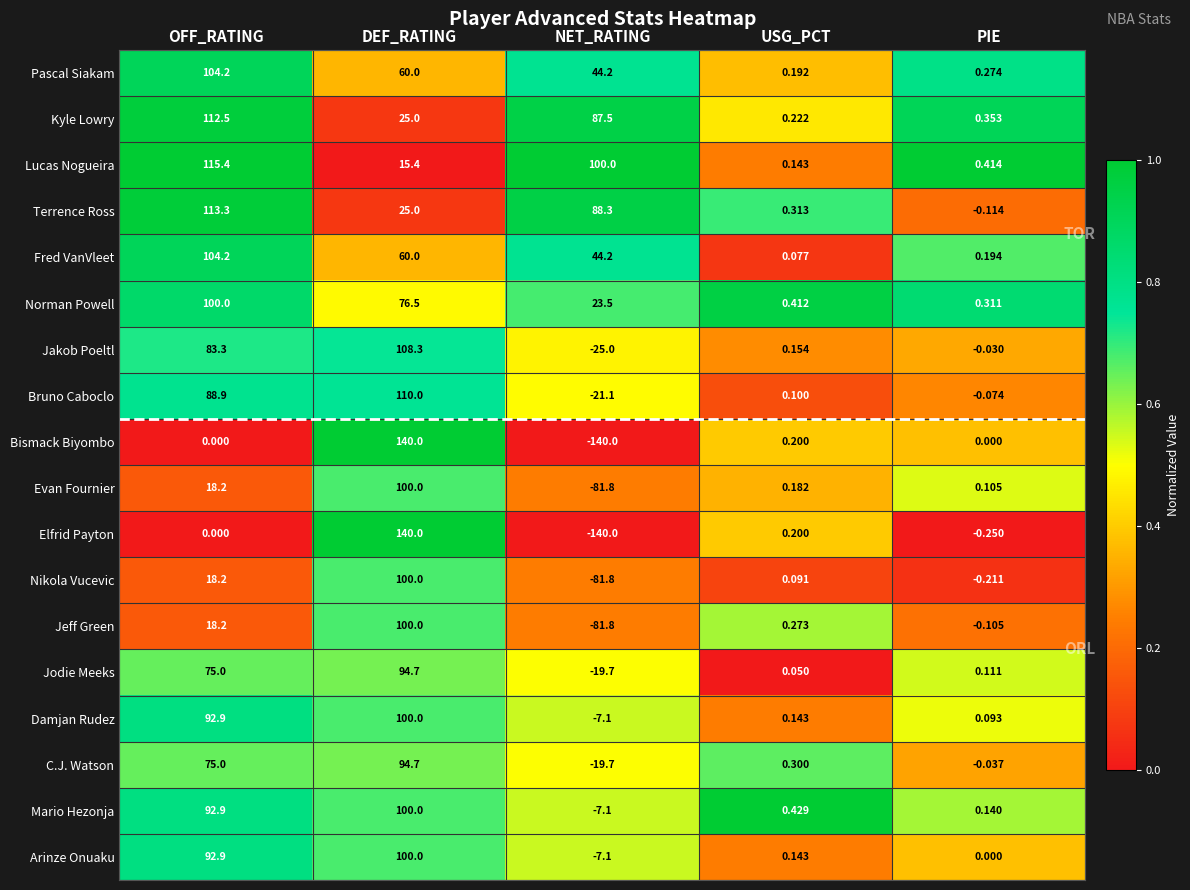

Which label corresponds to the smallest value in the chart?

NET_RATING